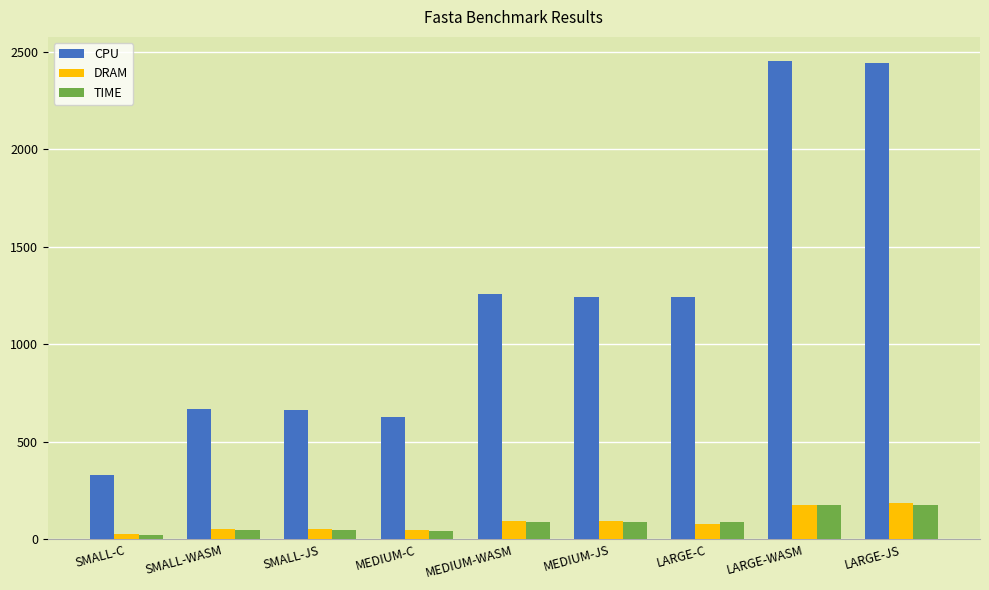

What is the difference between the maximum and minimum values in the TIME series?

152.2